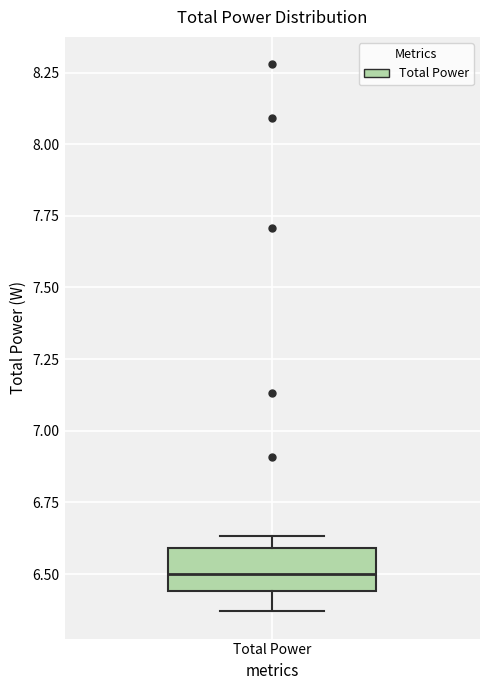

Transcribe this box plot: give where the median line is, the range the box spans, and where the two whiskers end, as read against the y-axis. The values are not printed on the chart, so give them approximately, as read against the axis.

median 6.50, box 6.45 to 6.60, whiskers 6.35 to 6.65